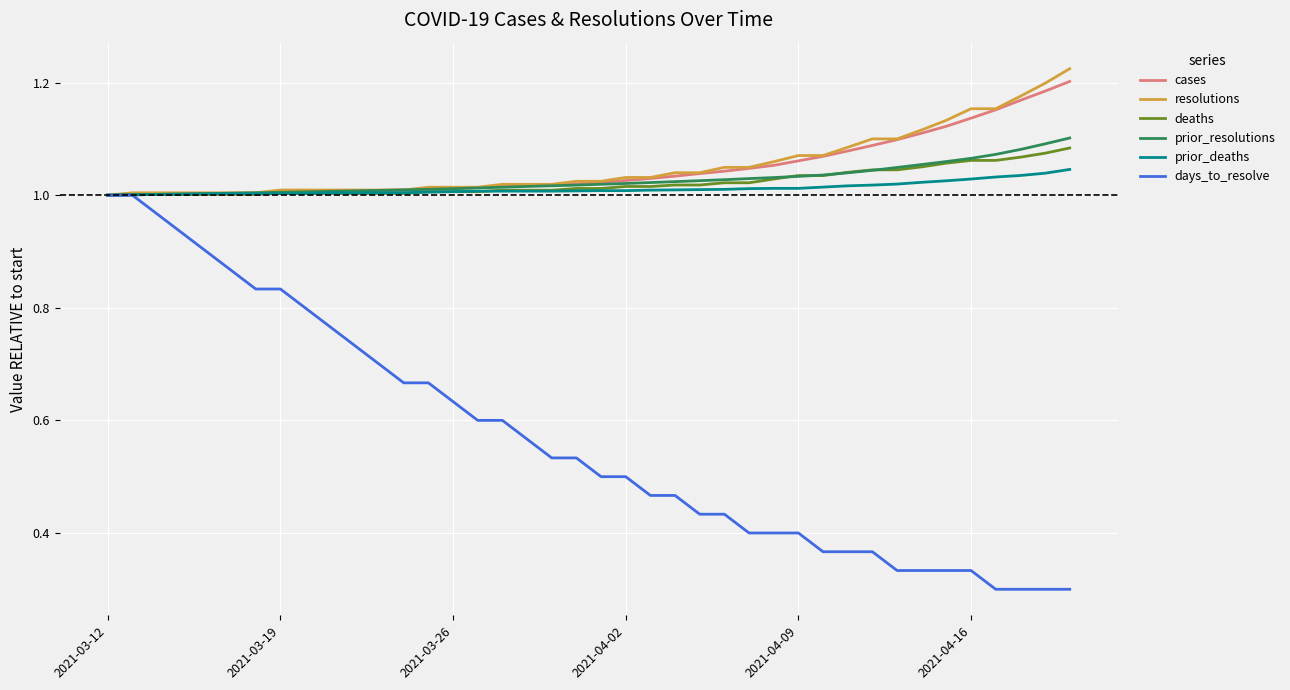

Which series has the largest range (max minus min)?

days_to_resolve